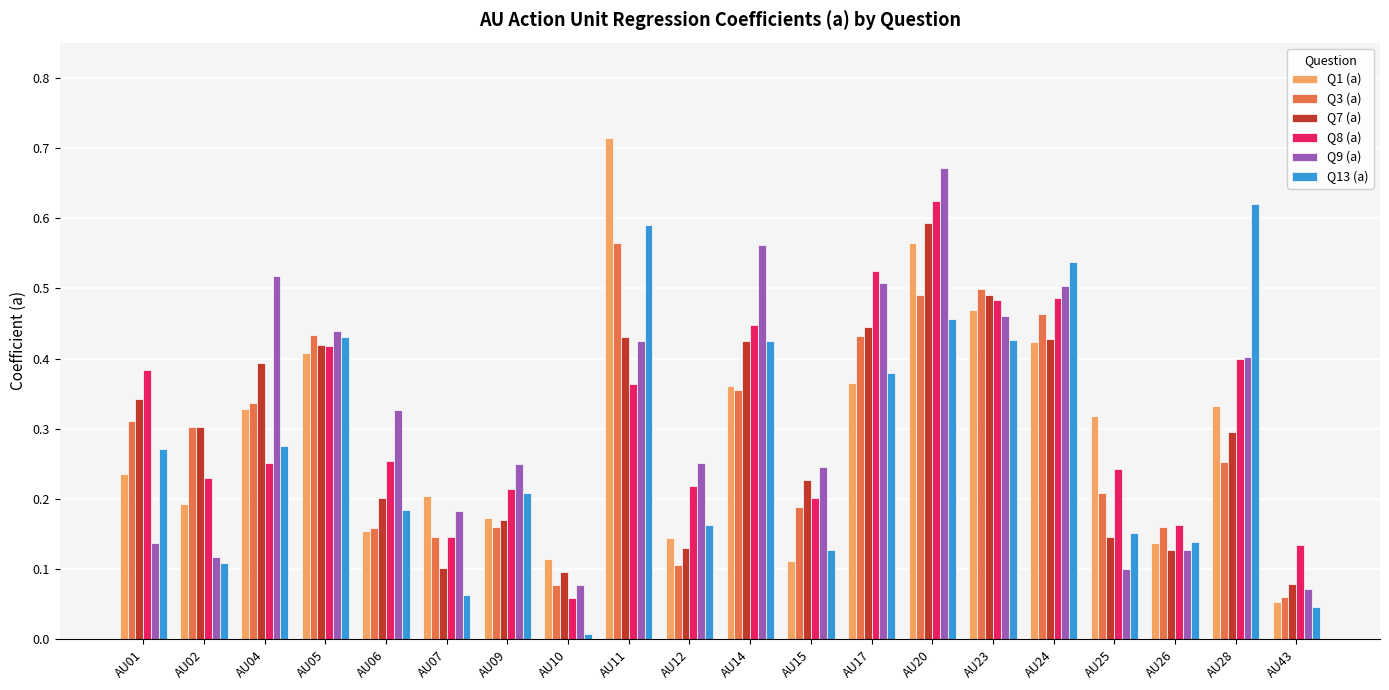

How many bars are there in total?

120